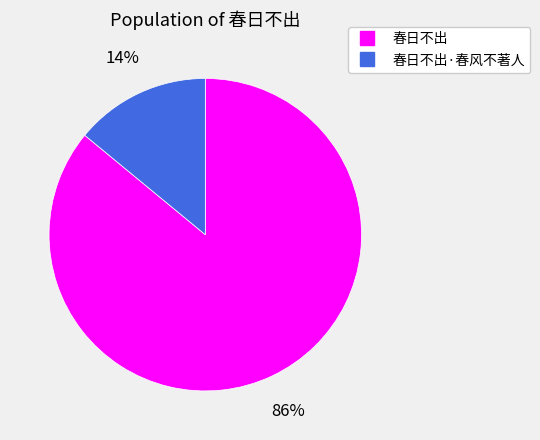

To the nearest percent, what is the average slice percentage?

50%